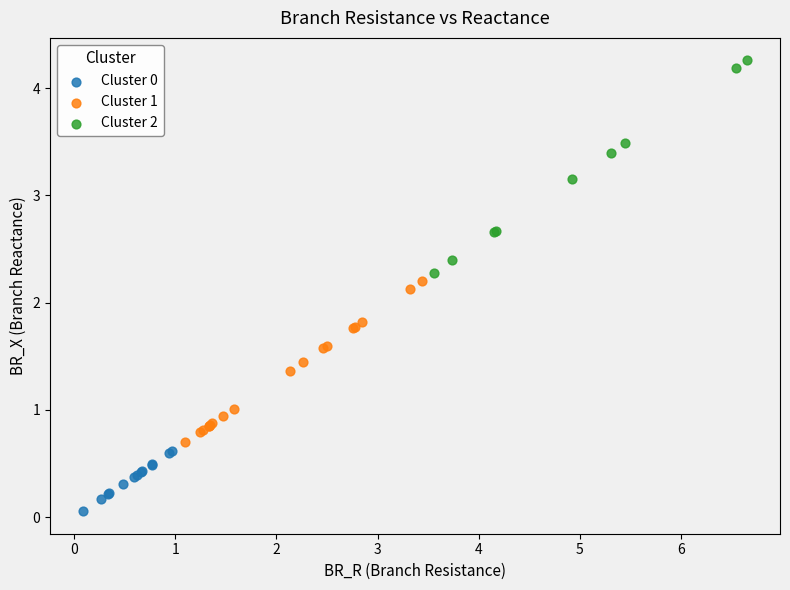

Which series reaches the maximum Y coordinate?

Cluster 2